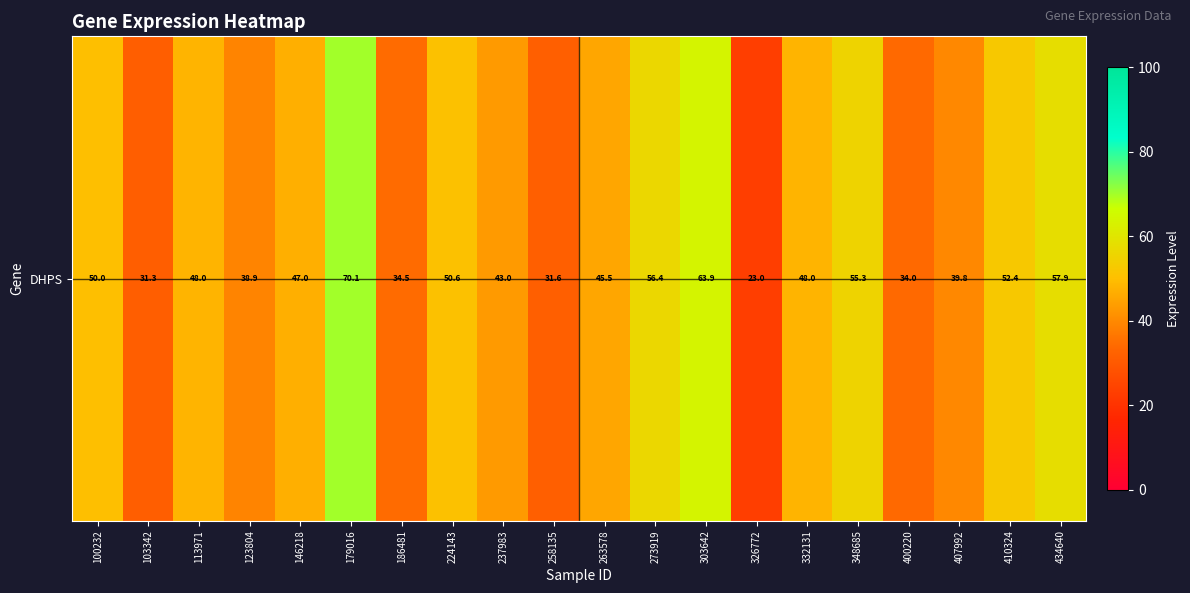

How many series are shown in this chart?

1